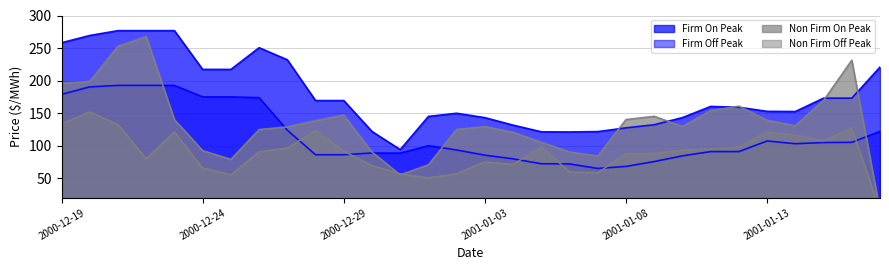

Between 2001-01-11 and 2001-01-14, which series saw the biggest shift?

Non Firm On Peak